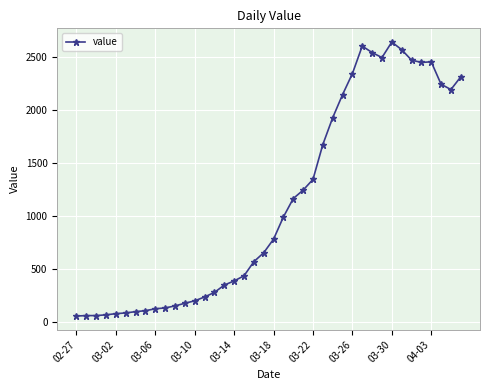

What is the average value?

1124